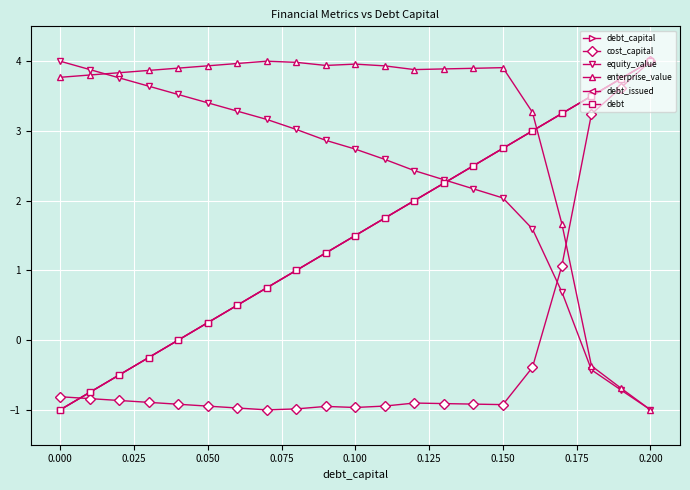

How many times do enterprise_value and debt cross each other?

1